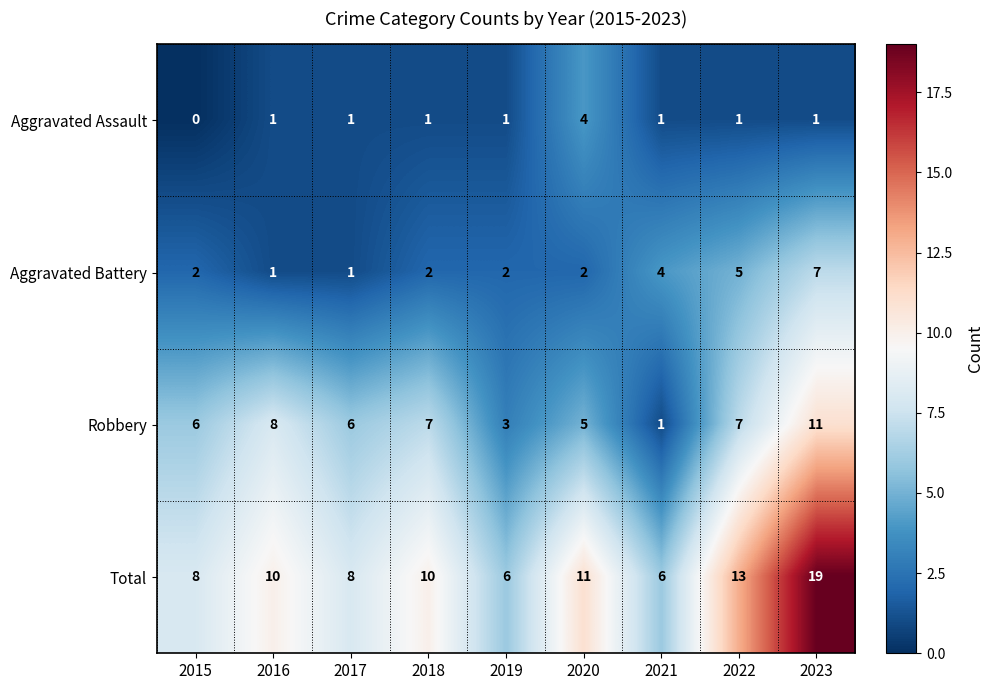

What is the sum of all Robbery values?

54